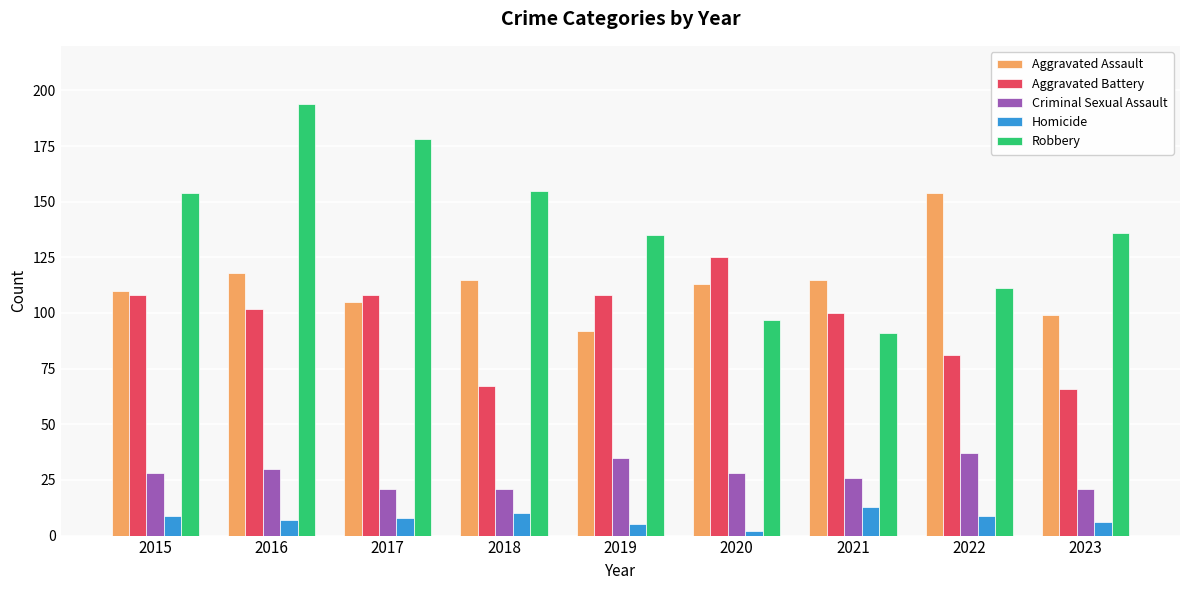

What is the difference between the Robbery values at 2018 and 2016?

39